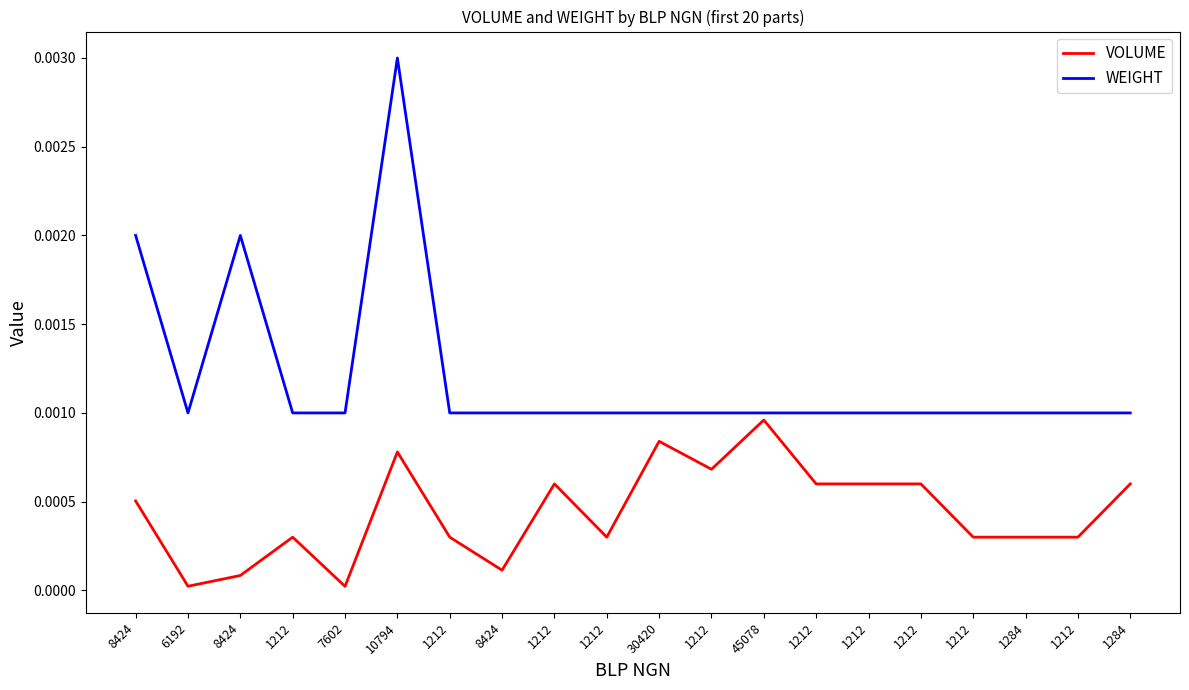

What are all the series names shown in the legend?

VOLUME, WEIGHT